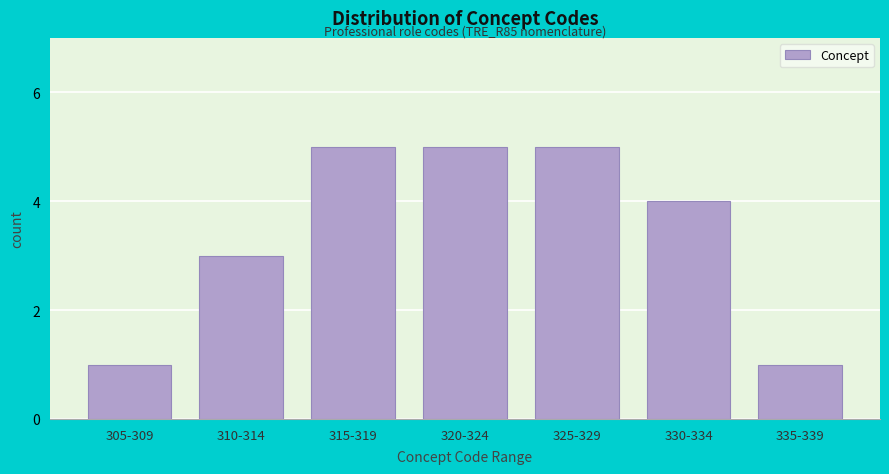

Reading left to right, what are all the values shown in this chart?

305-309=1	310-314=3	315-319=5	320-324=5	325-329=5	330-334=4	335-339=1